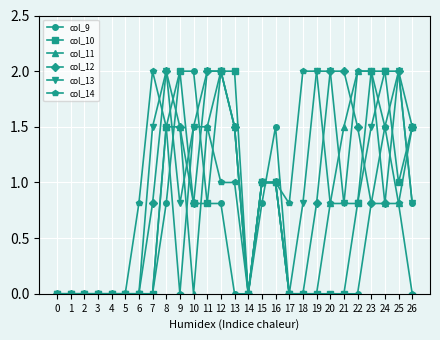

Is it true that col_9 equals -0.9 at 13?

False